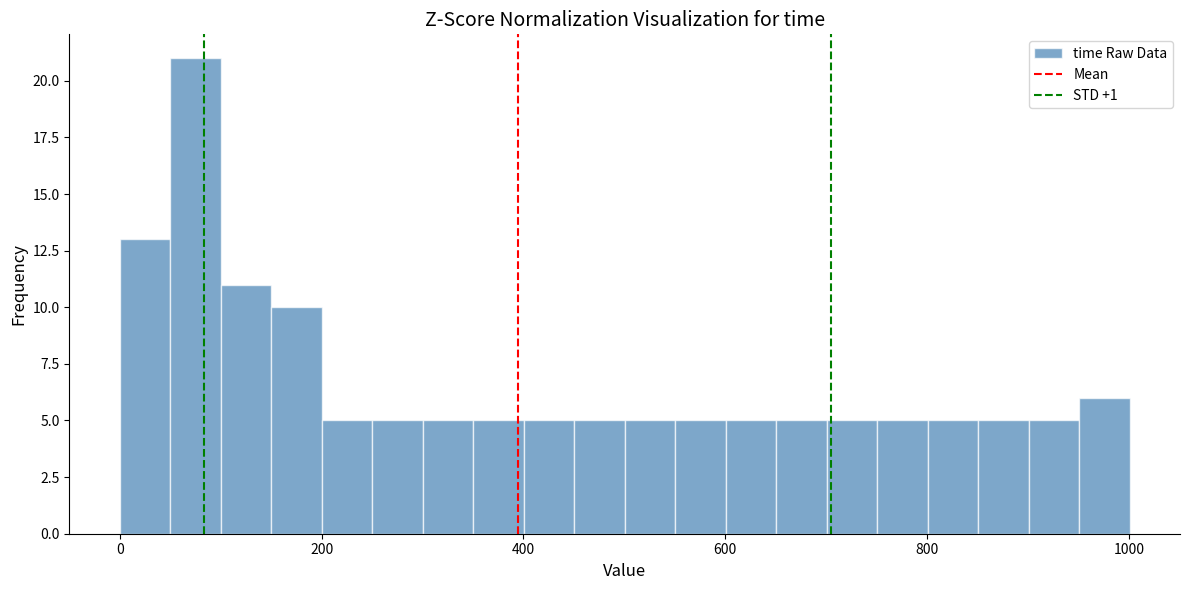

Read against the x-axis, roughly where is the centre of the tallest bar?

80